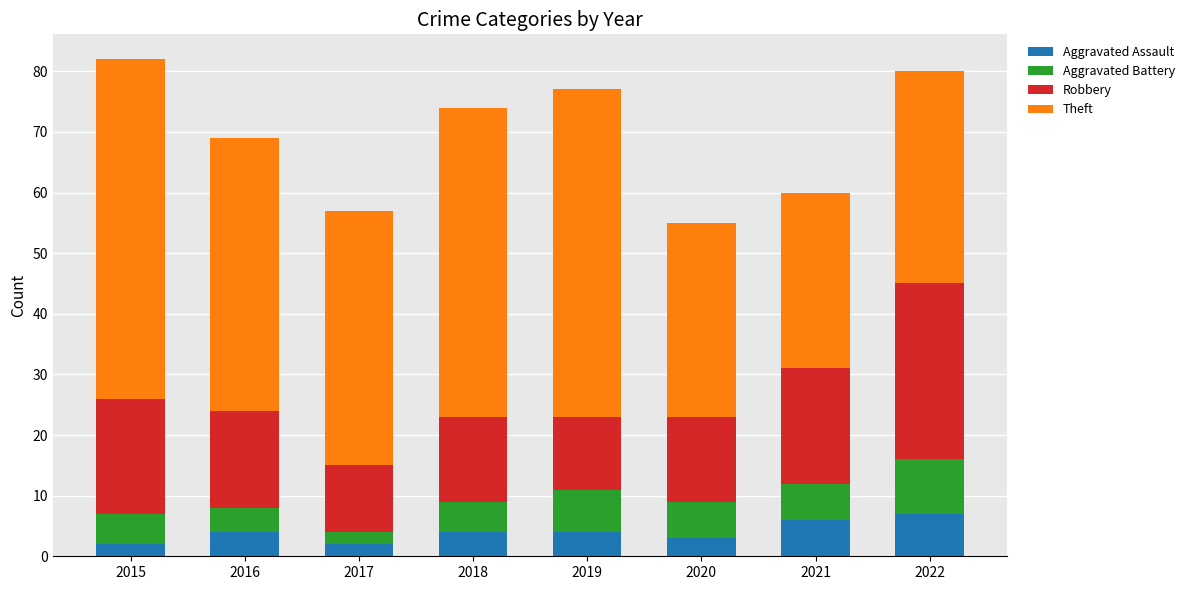

Is it true that Aggravated Assault equals 4 at 2018?

True